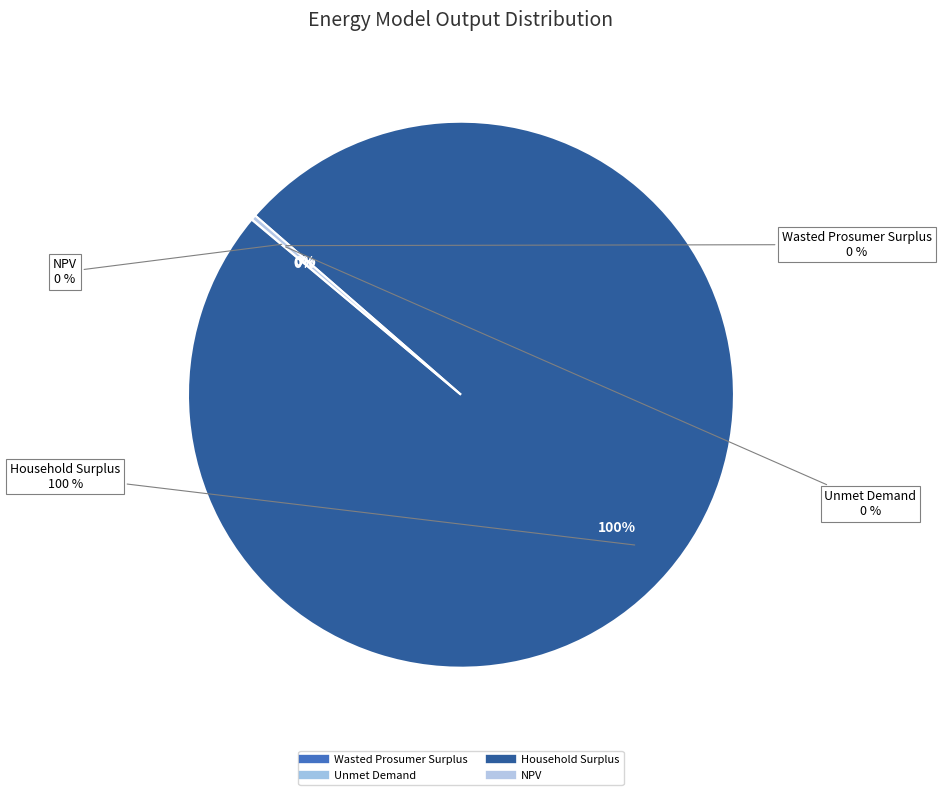

Count the number of slices in the pie.

4